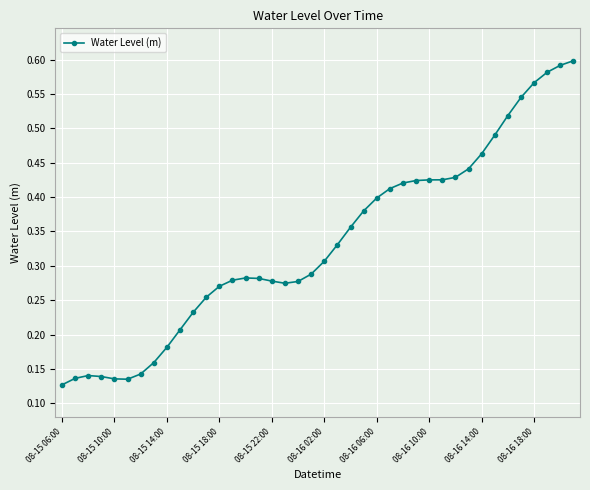

How many values are between 0 and 1?

40